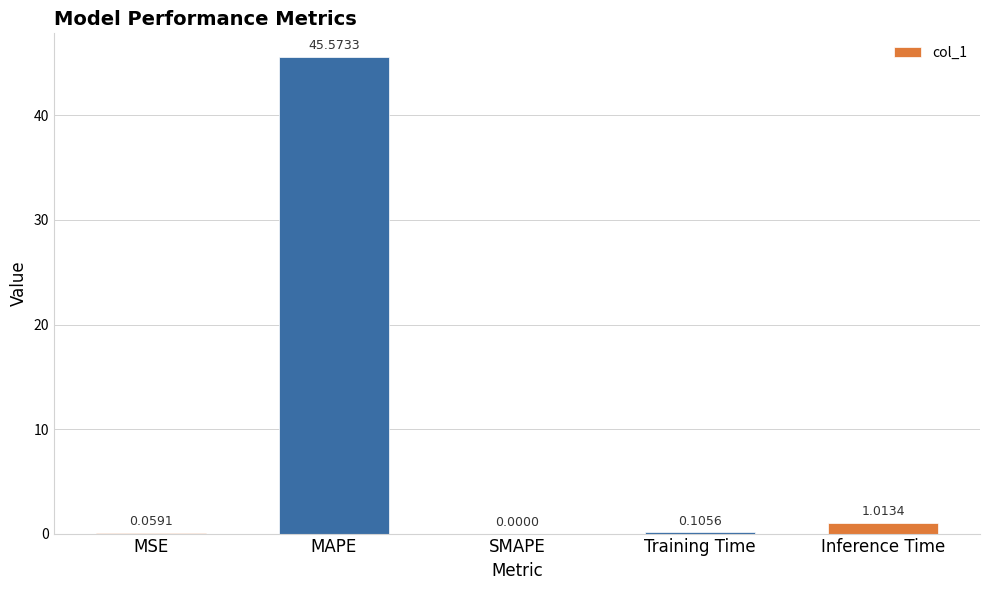

At which category does the chart reach its peak across all series?

MAPE